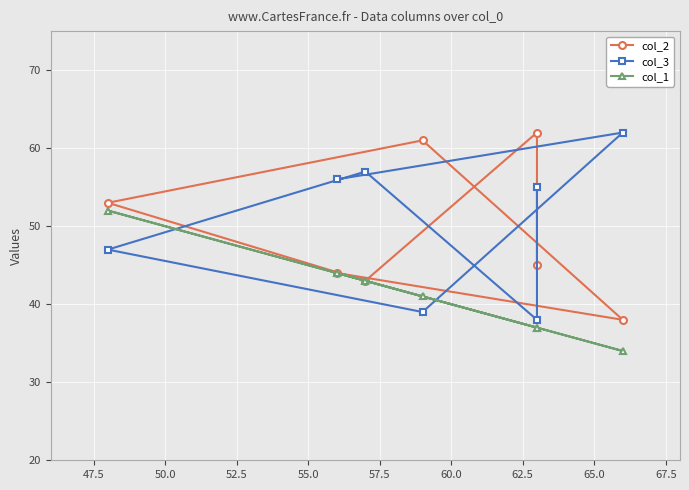

How many lines are shown in the chart?

3